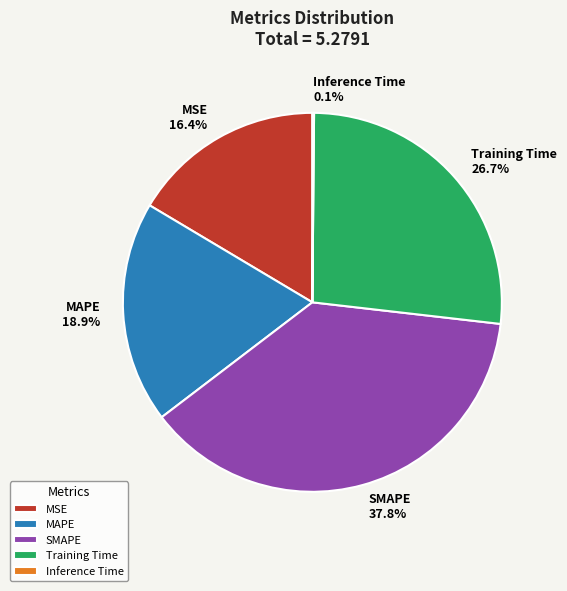

Combined, do MSE and SMAPE account for over 50%?

Yes